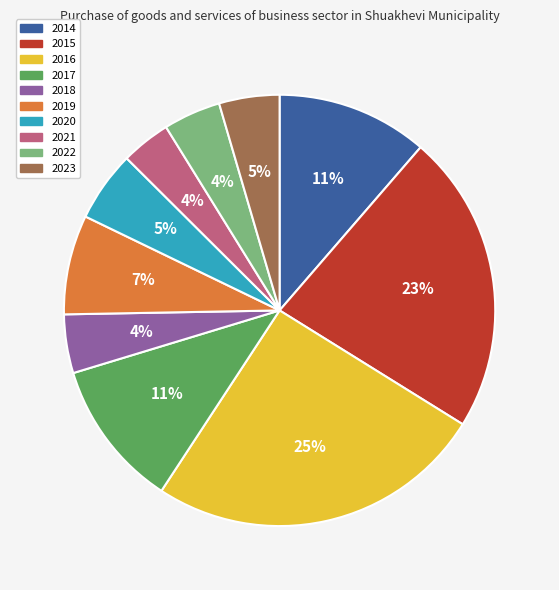

Is it true that 2023 is 5% of the pie?

True